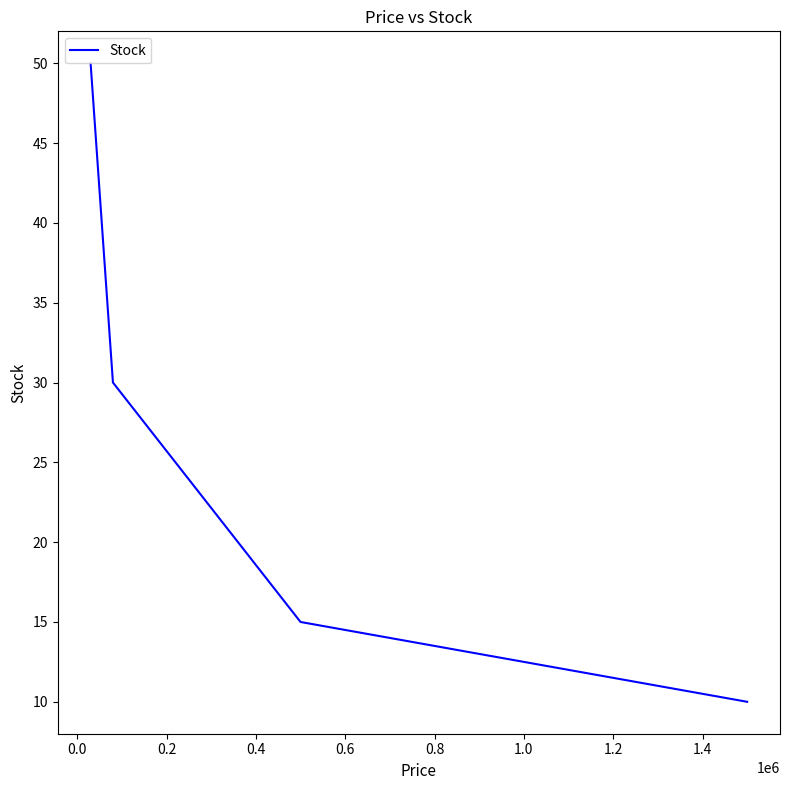

What is the smallest value displayed?

10